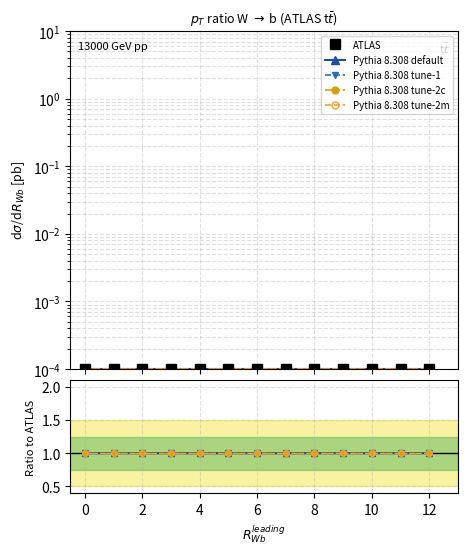

At how many categories does at least one series exceed 0?

13